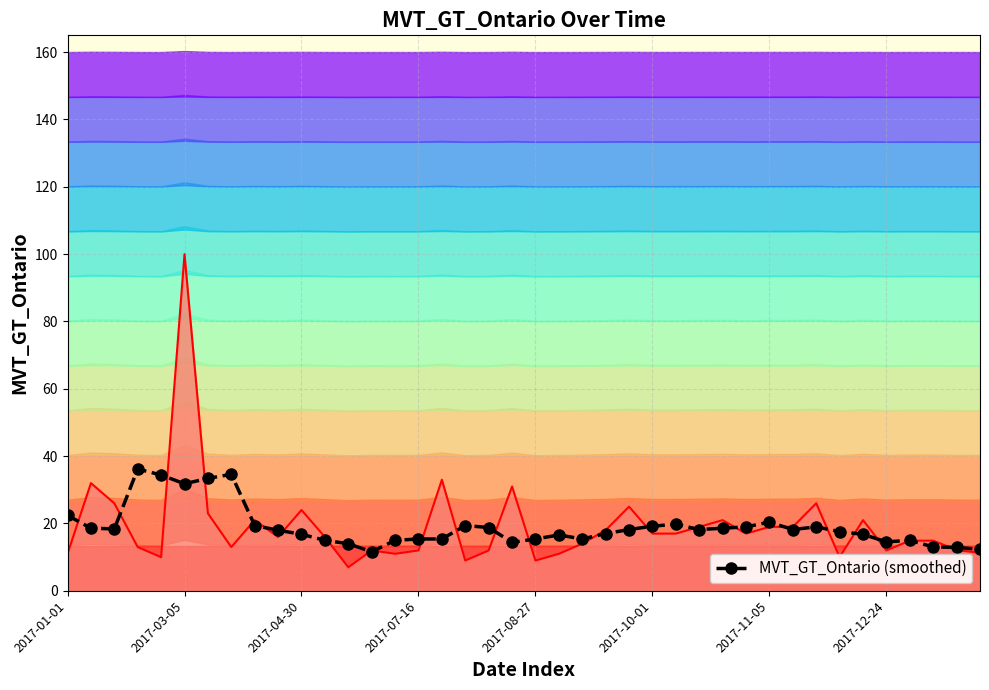

What is the approximate value of MVT_GT_Ontario (smoothed) at 8?

19.4